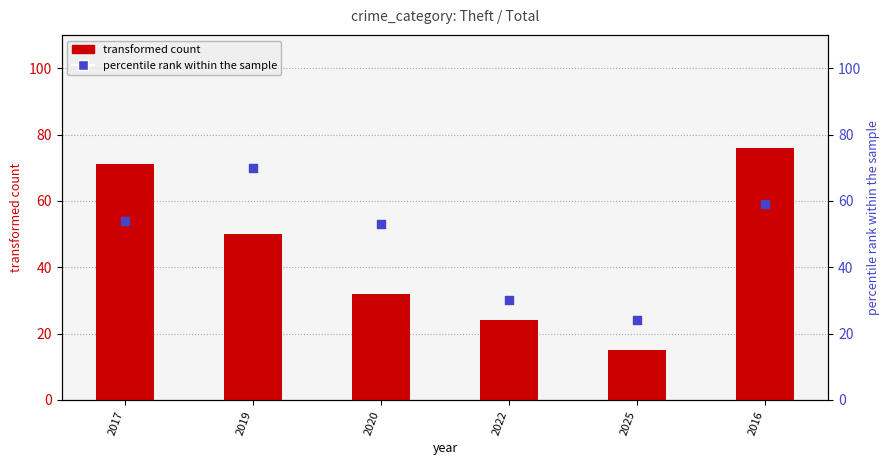

Which series reaches the maximum Y coordinate?

transformed count